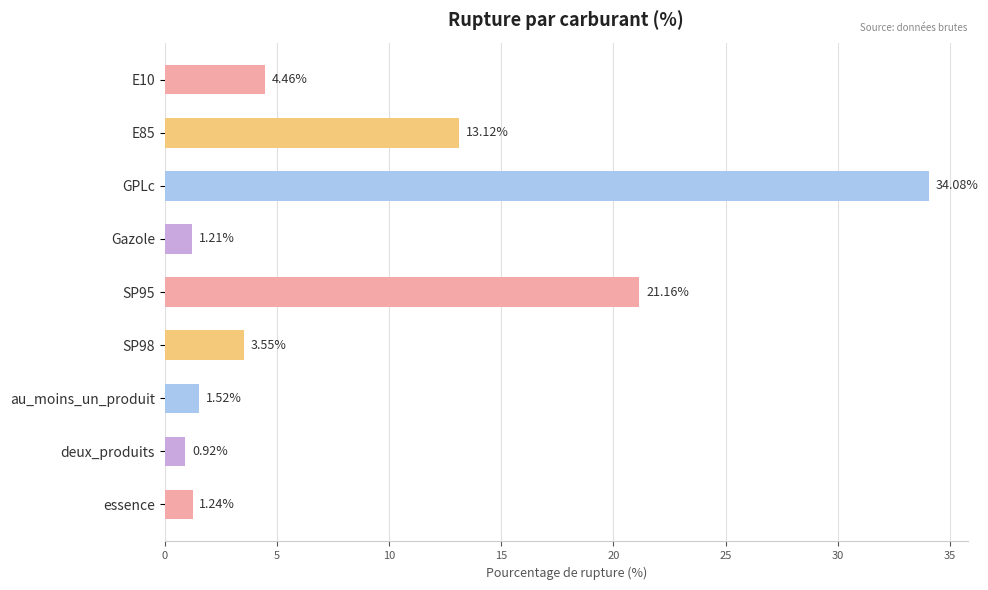

Does the chart contain any negative values?

No